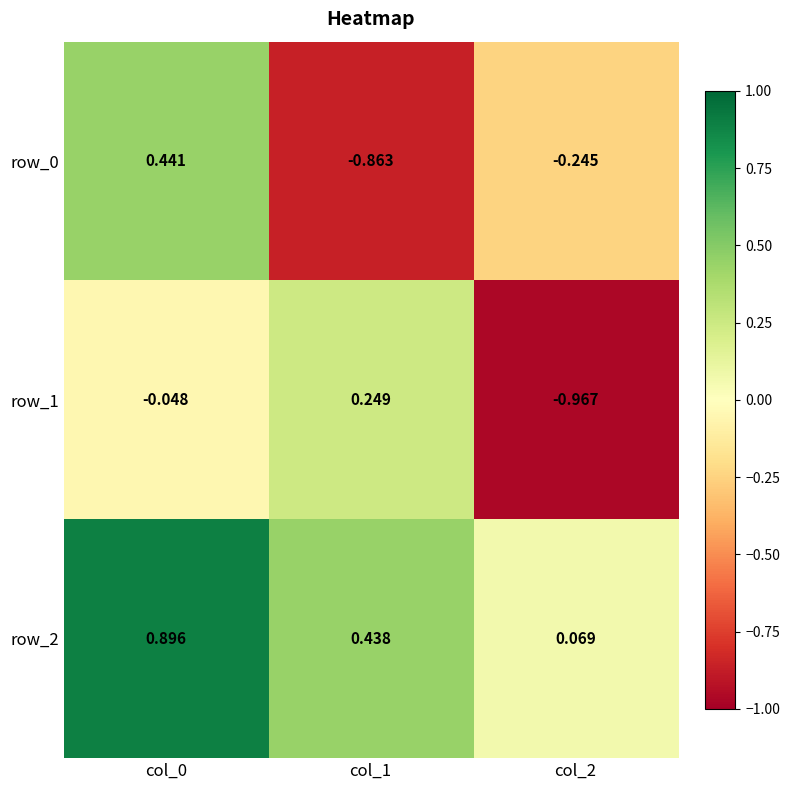

How many data points in row_0 are less than 0?

2